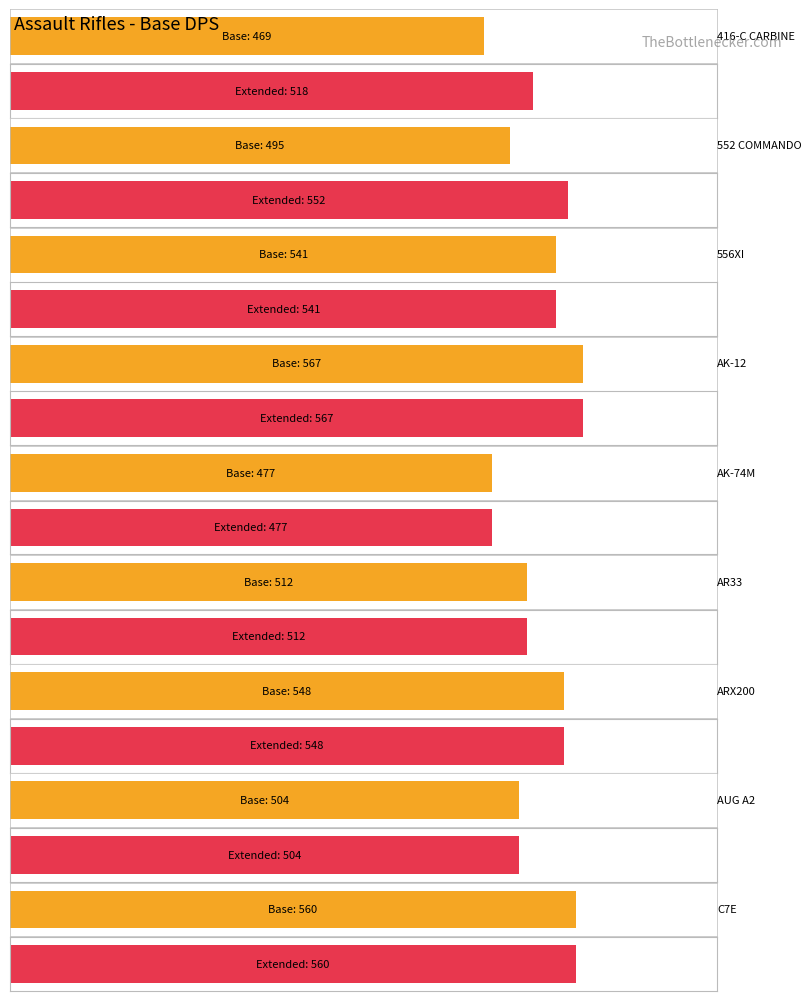

Rank the categories by Maximum utilization value from lowest to highest.

AK-74M, AUG A2, AR33, 416-C CARBINE, 556XI, ARX200, 552 COMMANDO, C7E, AK-12